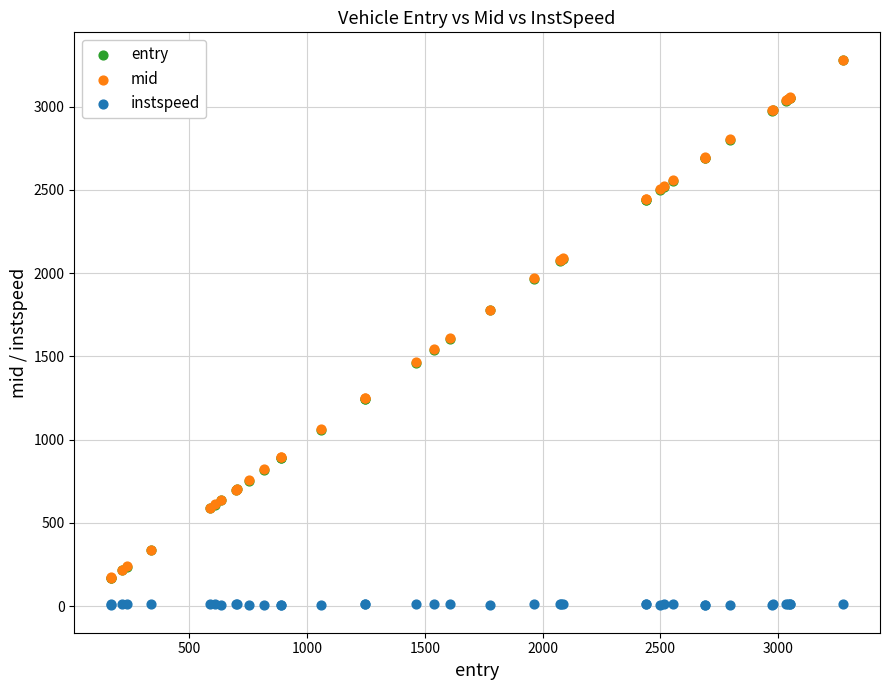

What are all the series names shown in the legend?

entry, mid, instspeed